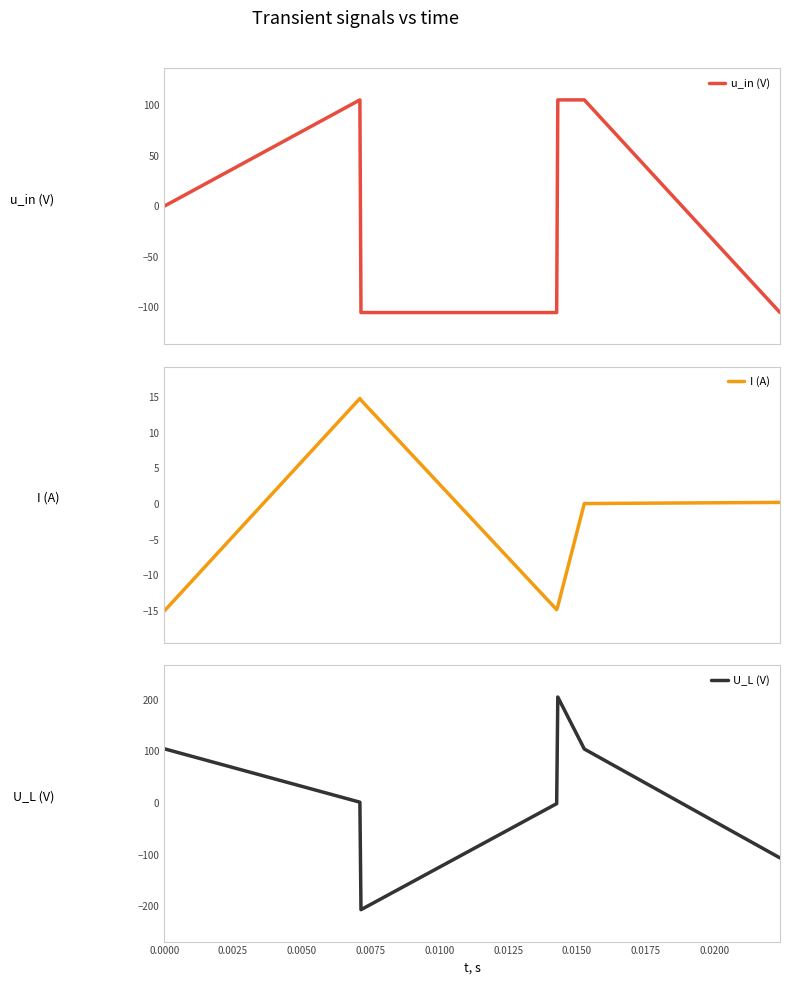

How many categories are shown in the chart?

7